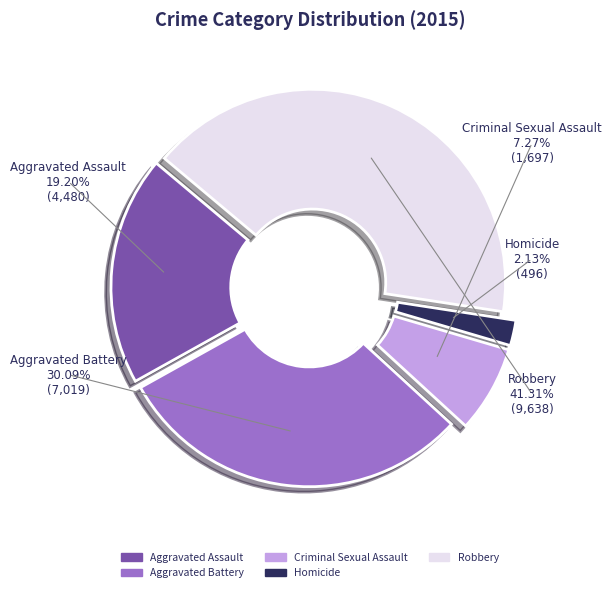

How many slices are in this pie chart?

5